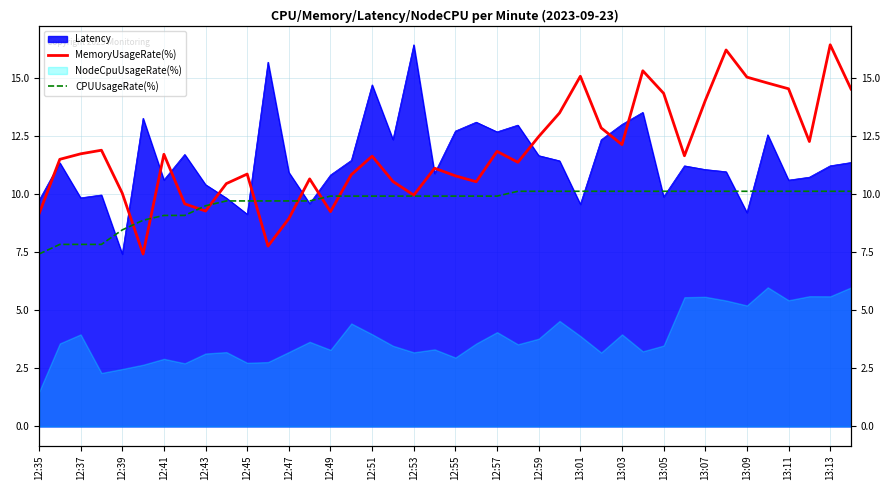

What is the sum of the CPUUsageRate(%) values at 12:55 and 12:35?

17.3